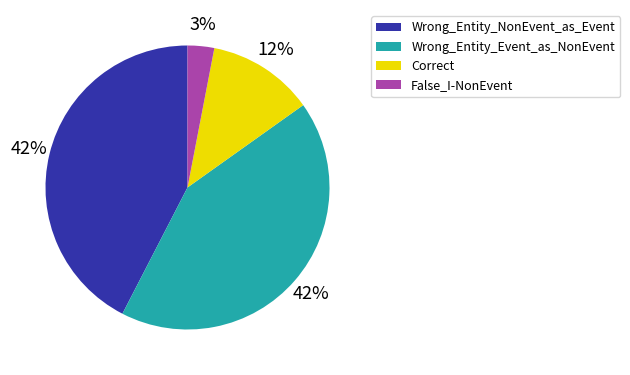

Combined, do Wrong_Entity_NonEvent_as_Event and Wrong_Entity_Event_as_NonEvent account for over 50%?

Yes